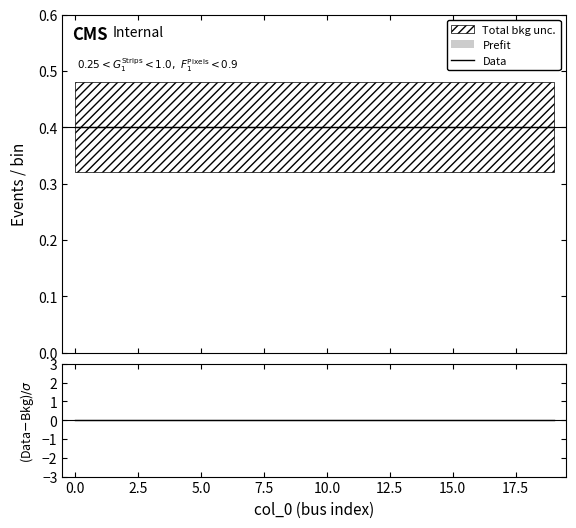

What is the label of the 9th point from the right?

11